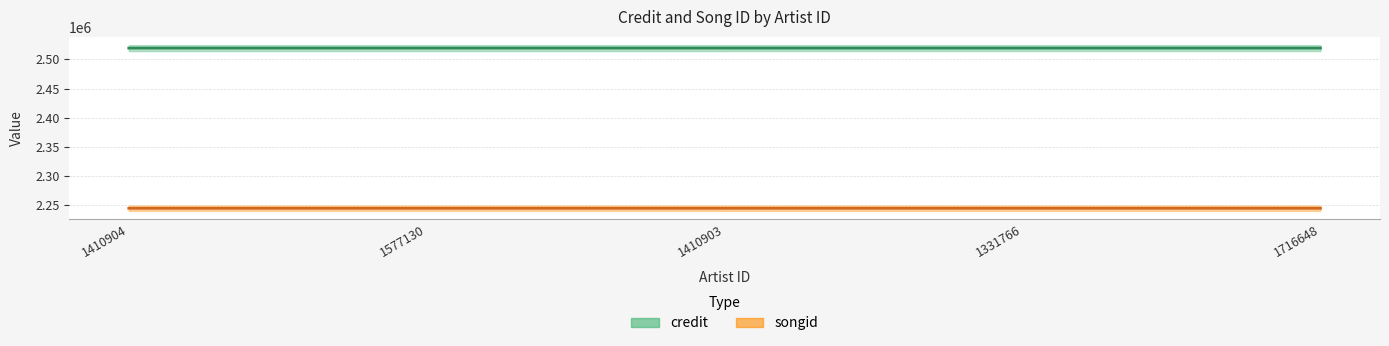

What is the difference between the maximum and second lowest values in the songid series?

12